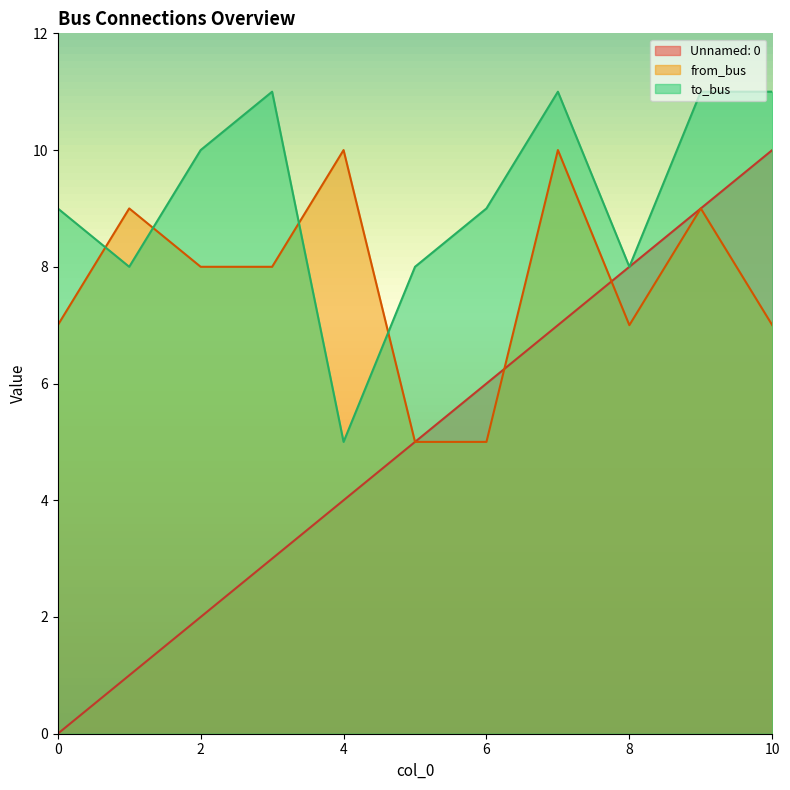

In from_bus, how many points are higher than both neighbors (excluding endpoints)?

4